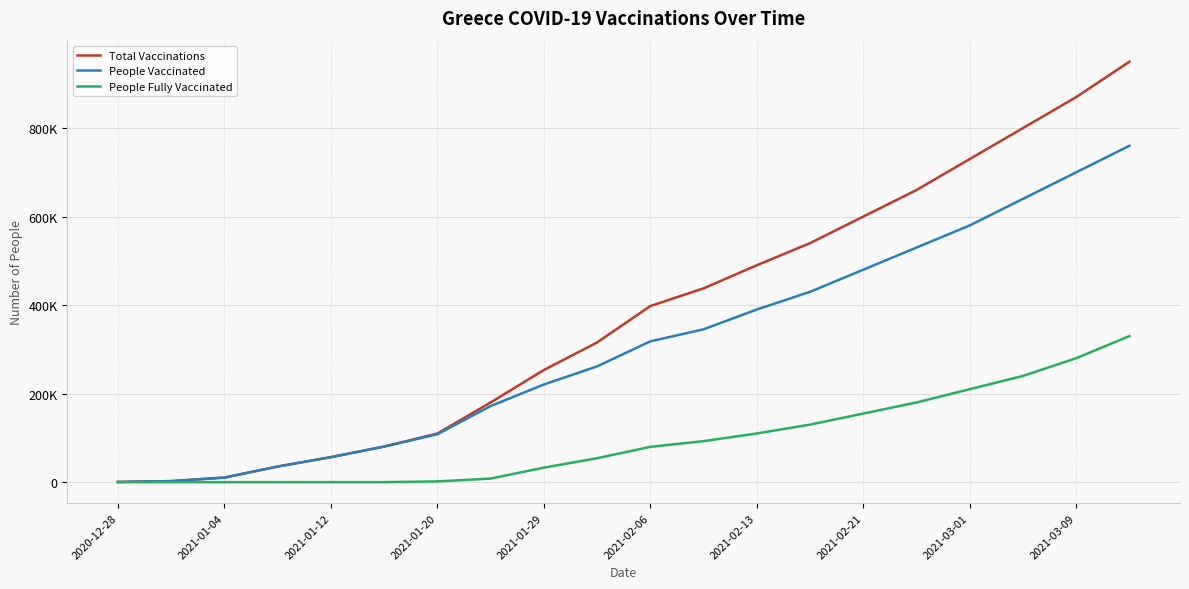

What is the lowest value of the People Vaccinated series?

447